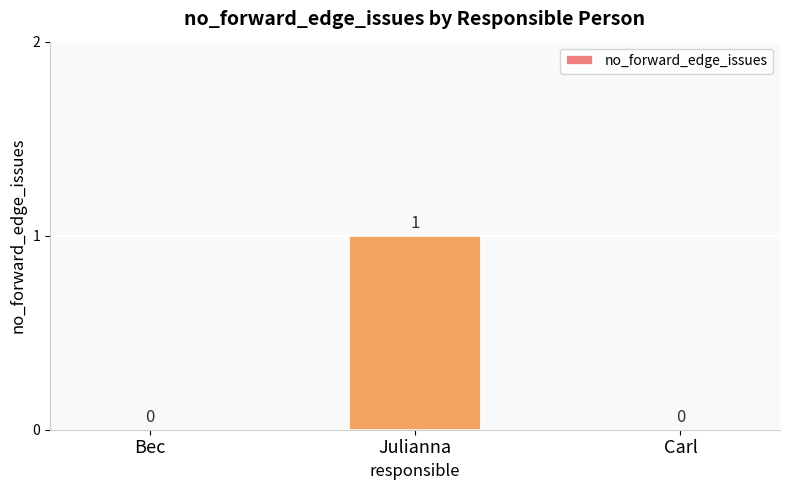

Between Carl and Julianna, which is larger?

Julianna